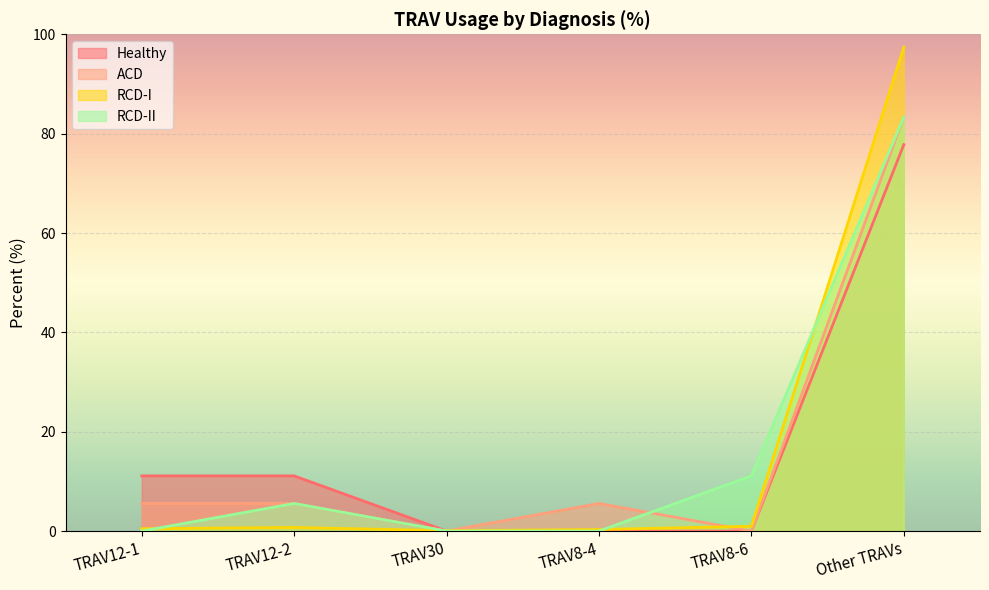

What are all the series names shown in the legend?

Healthy, ACD, RCD-I, RCD-II